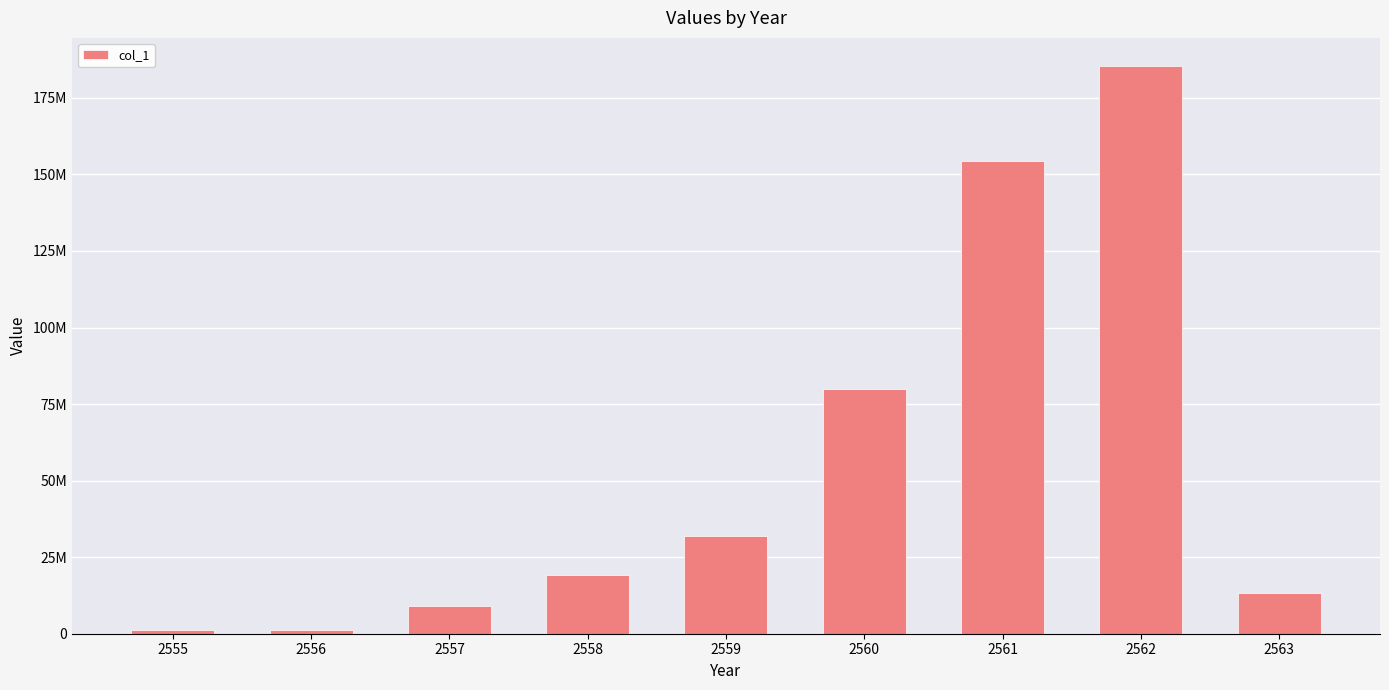

Does the chart contain any negative values?

No